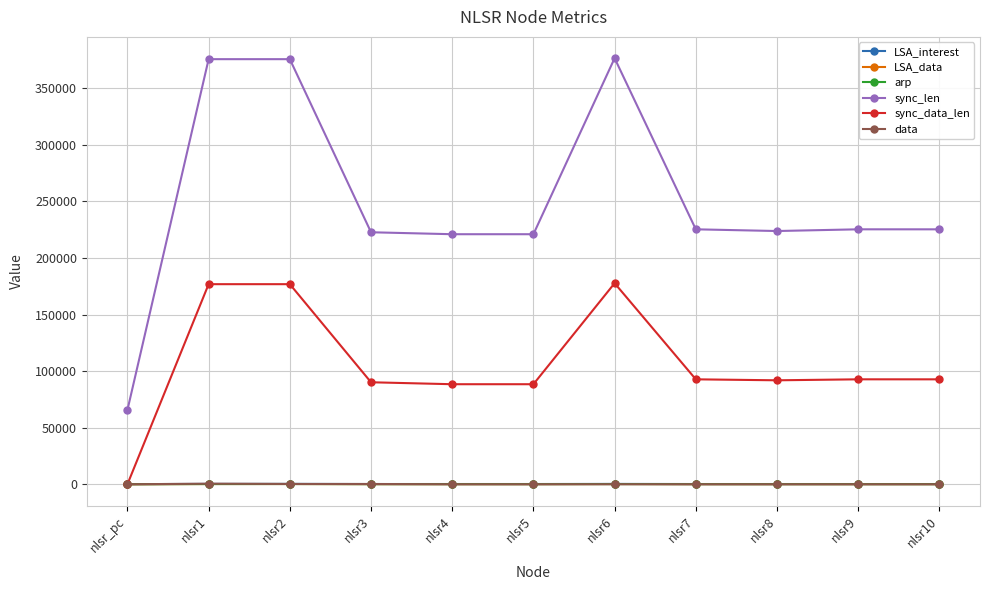

How many lines are shown in the chart?

6